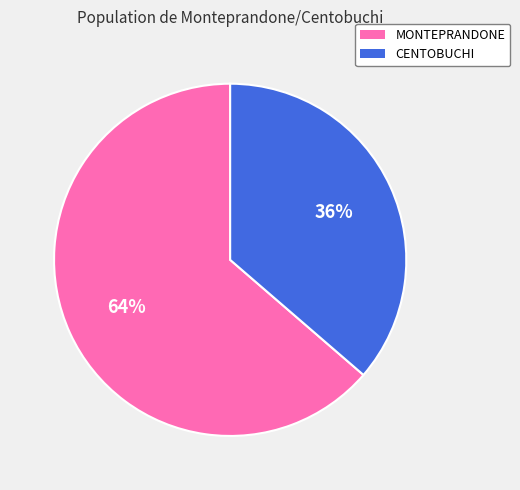

How many slices are in this pie chart?

2